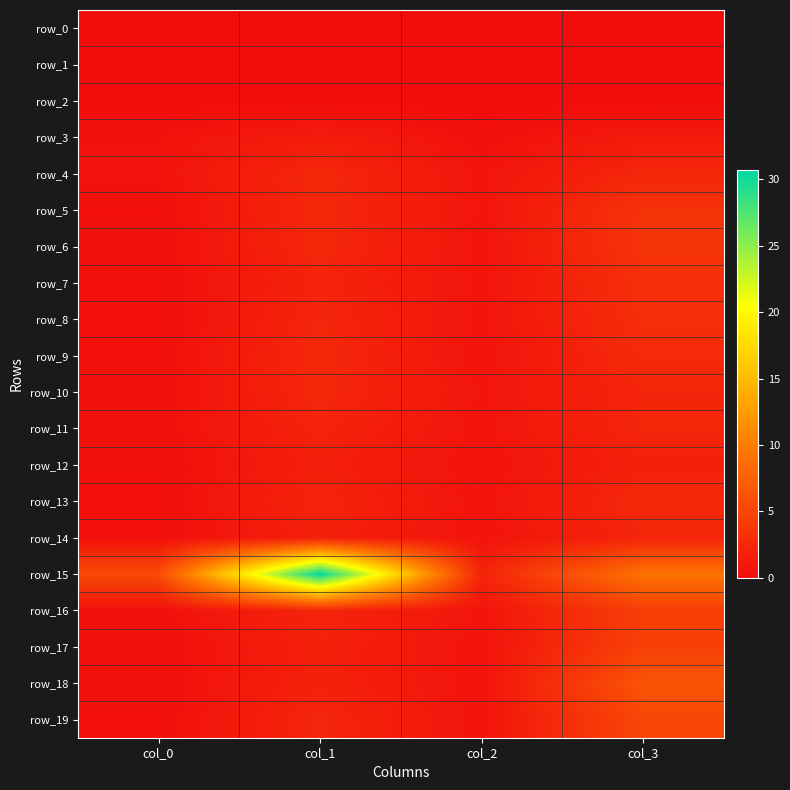

What is the spread (max minus min) of values at col_1?

30.7